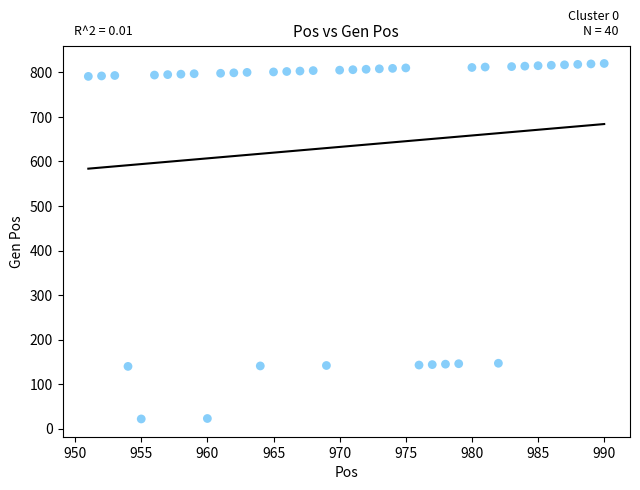

What is the range of X values (max minus min)?

39